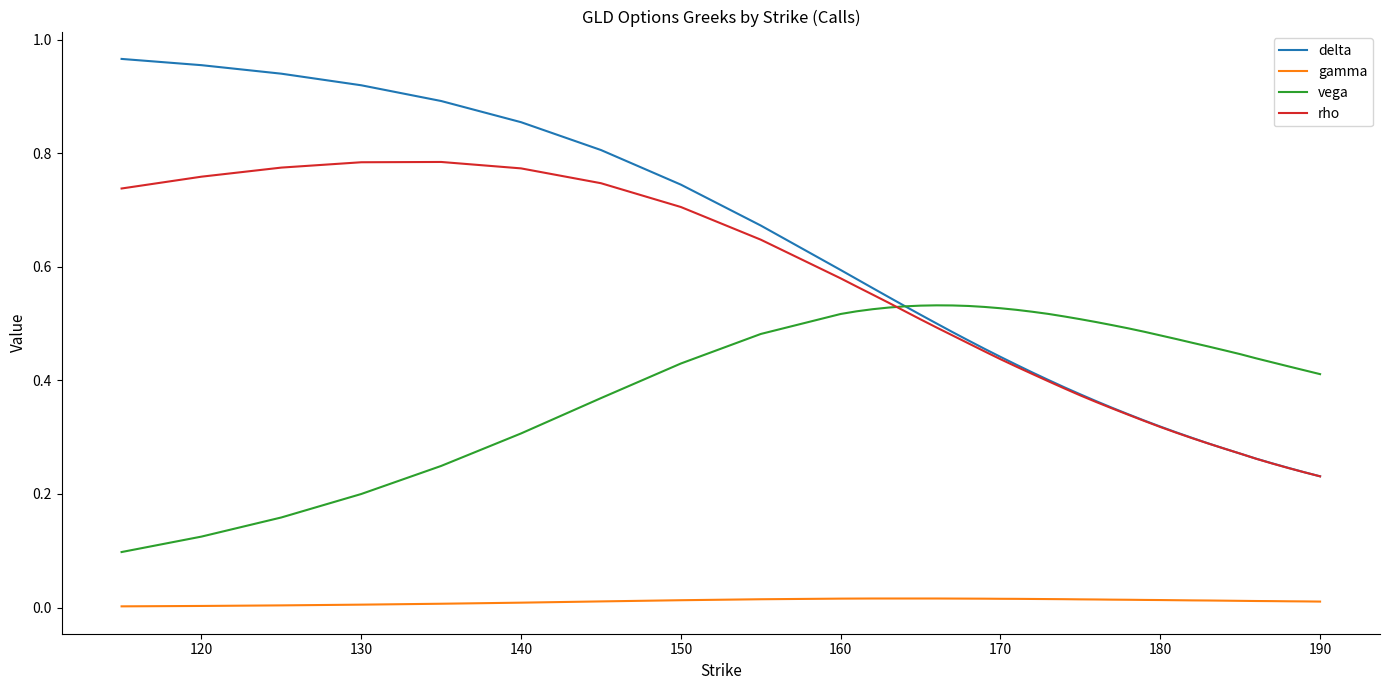

Rank the series by their maximum value, from lowest to highest.

gamma, vega, rho, delta